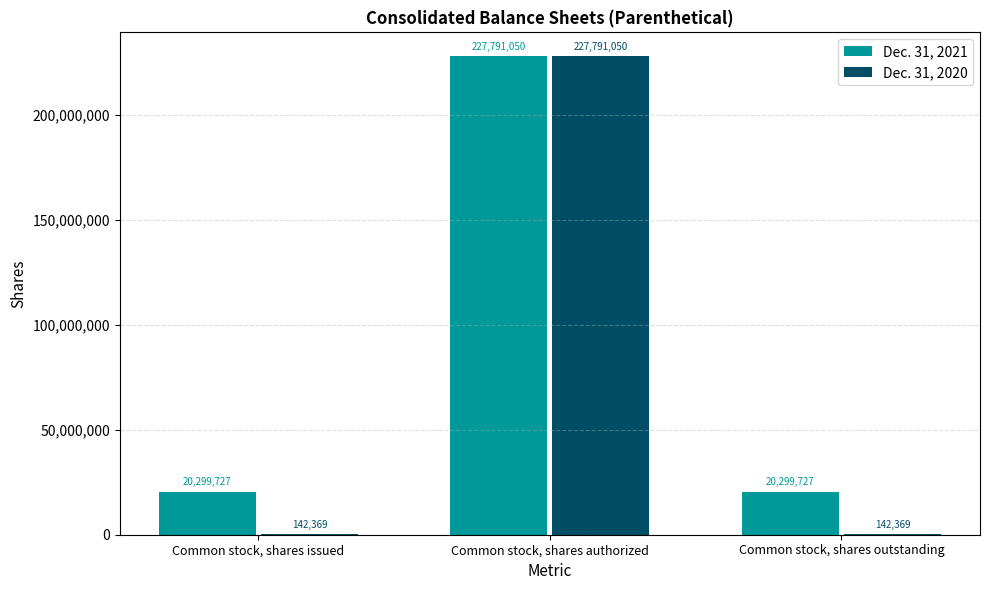

What are all the series names shown in the legend?

Dec. 31, 2021, Dec. 31, 2020